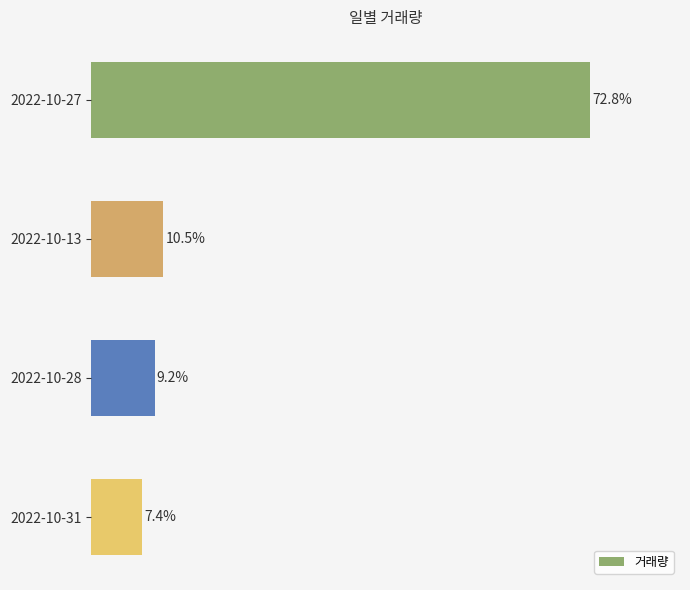

Which has a higher value, 2022-10-28 or 2022-10-31?

2022-10-28